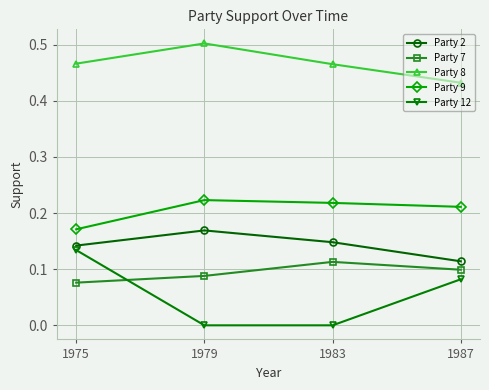

What is the sum of the Party 8 values at 1975 and 1987?

0.9